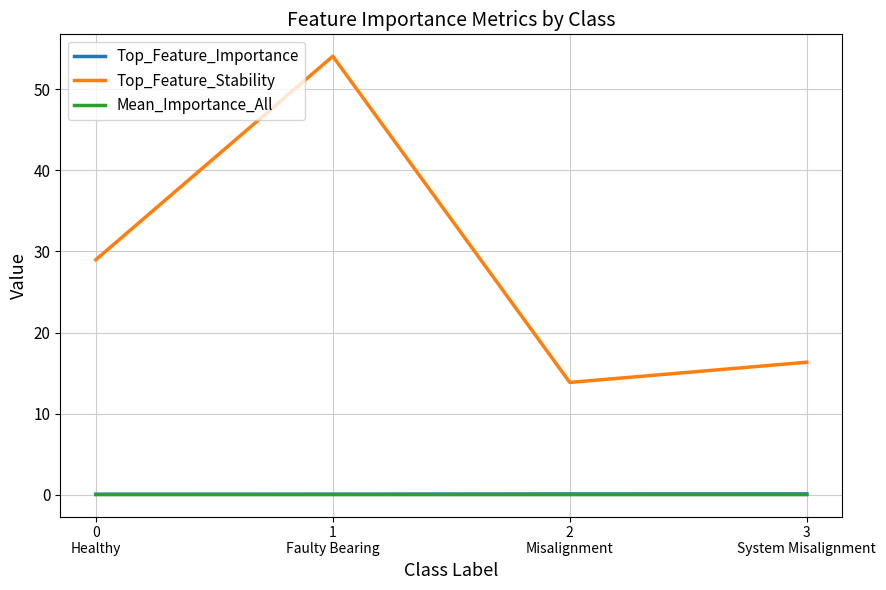

What is the maximum value shown in the chart?

54.1